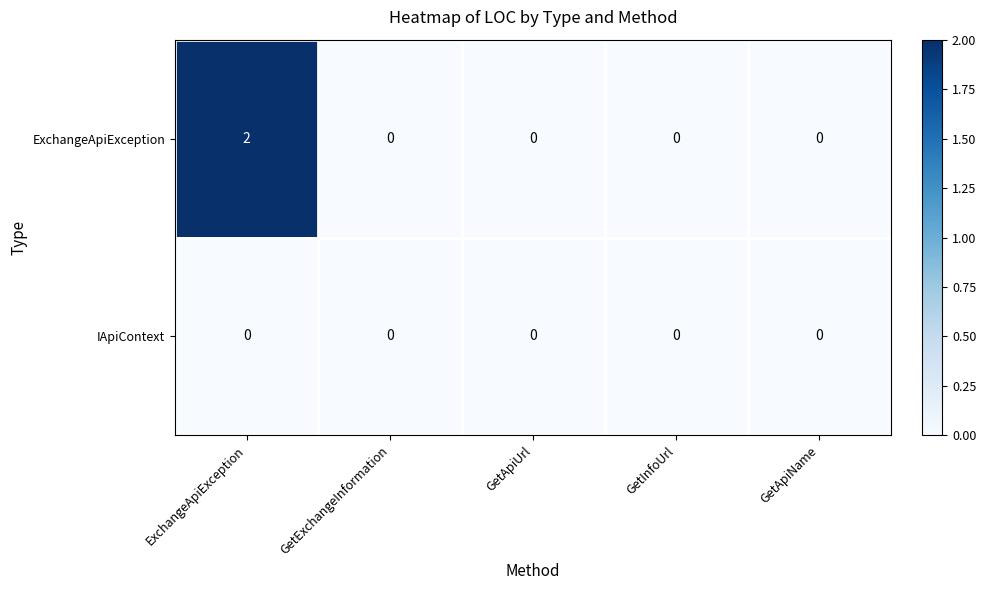

Reading right to left, list all the values displayed in this chart.

ExchangeApiException: 0	0	0	0	2
IApiContext: 0	0	0	0	0